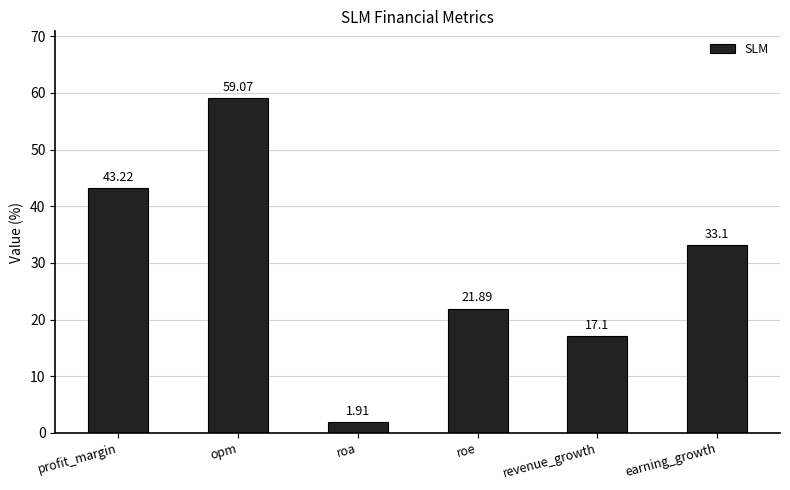

List the labels in order of value, smallest first.

roa, revenue_growth, roe, earning_growth, profit_margin, opm